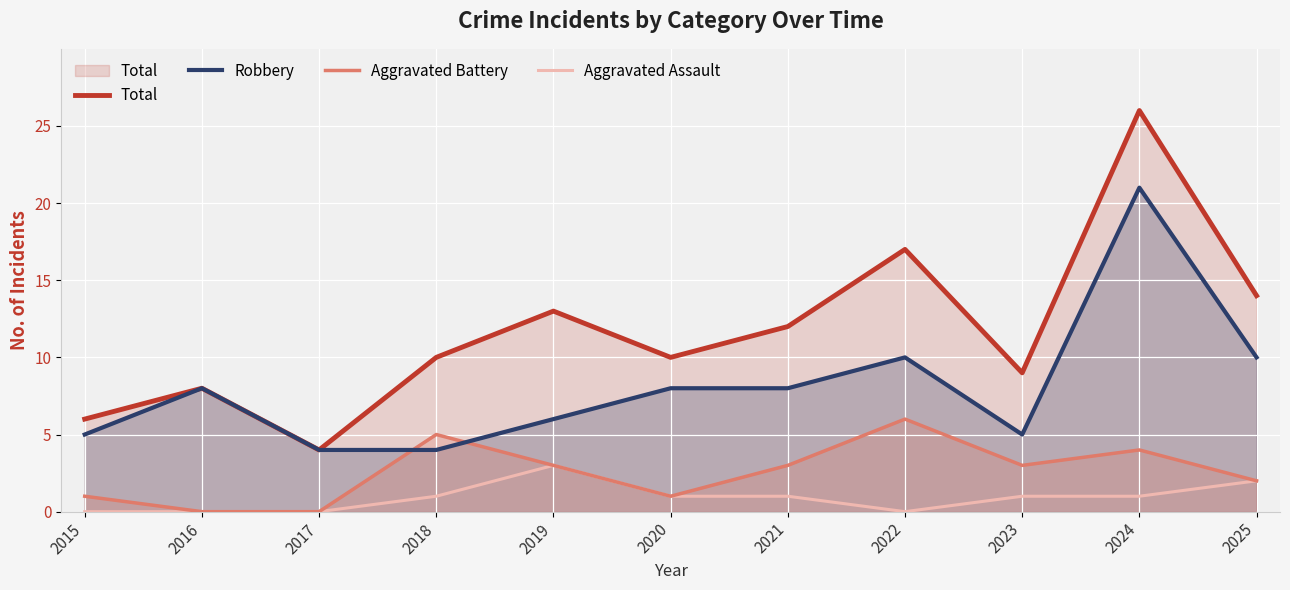

Rank the series by their average value, from highest to lowest.

Total, Robbery, Aggravated Battery, Aggravated Assault